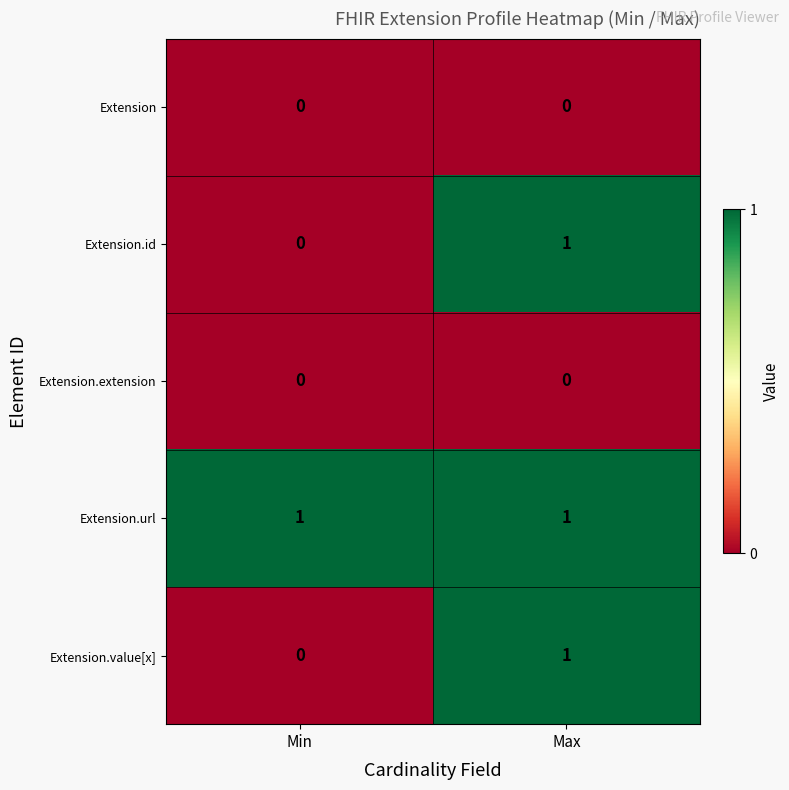

At which label is Extension.value[x] closest to 0?

Min